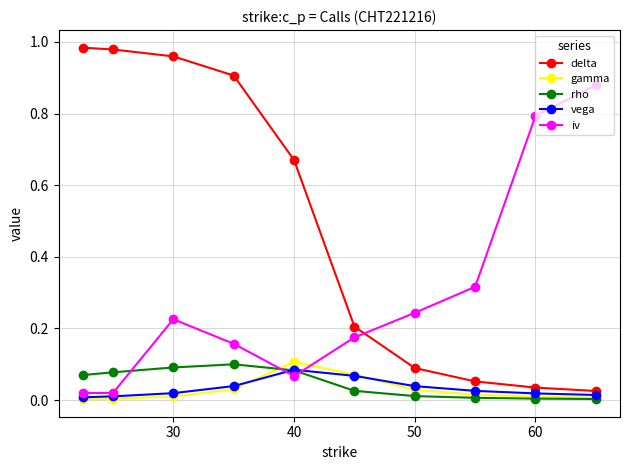

True or false: vega has more than 0 points higher than both neighbors.

True